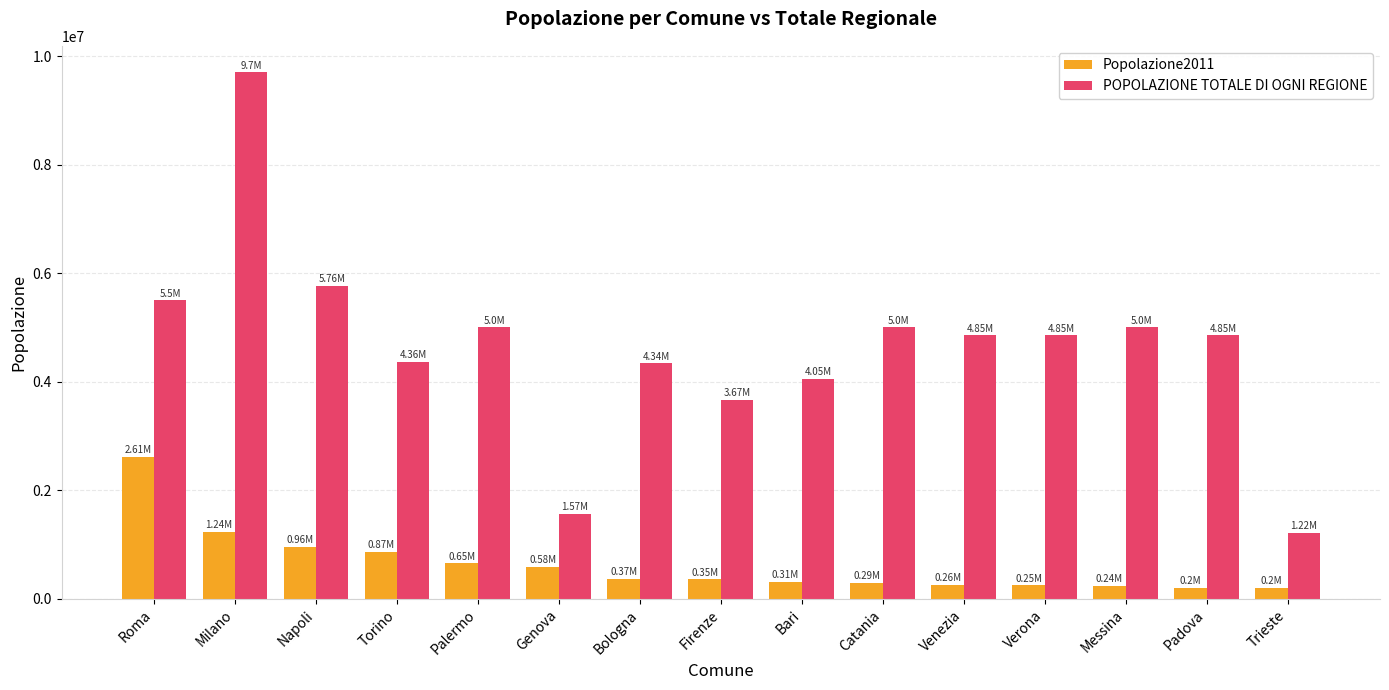

How many data points in Popolazione2011 are less than 358079?

7